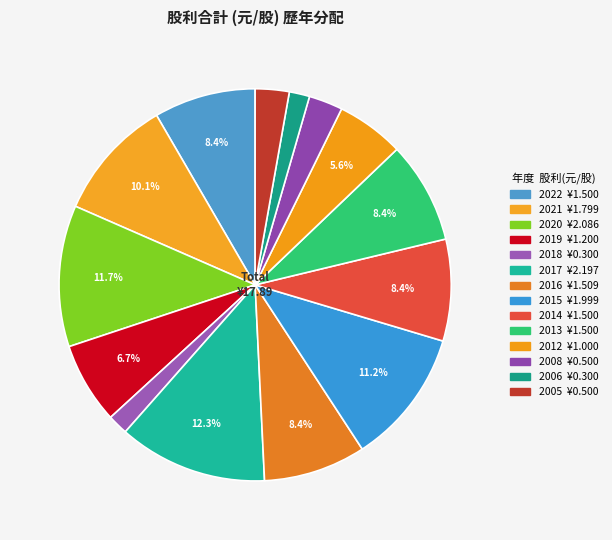

Rank the categories by value from highest to lowest.

2017, 2020, 2015, 2021, 2016, 2022, 2014, 2013, 2019, 2012, 2008, 2005, 2018, 2006